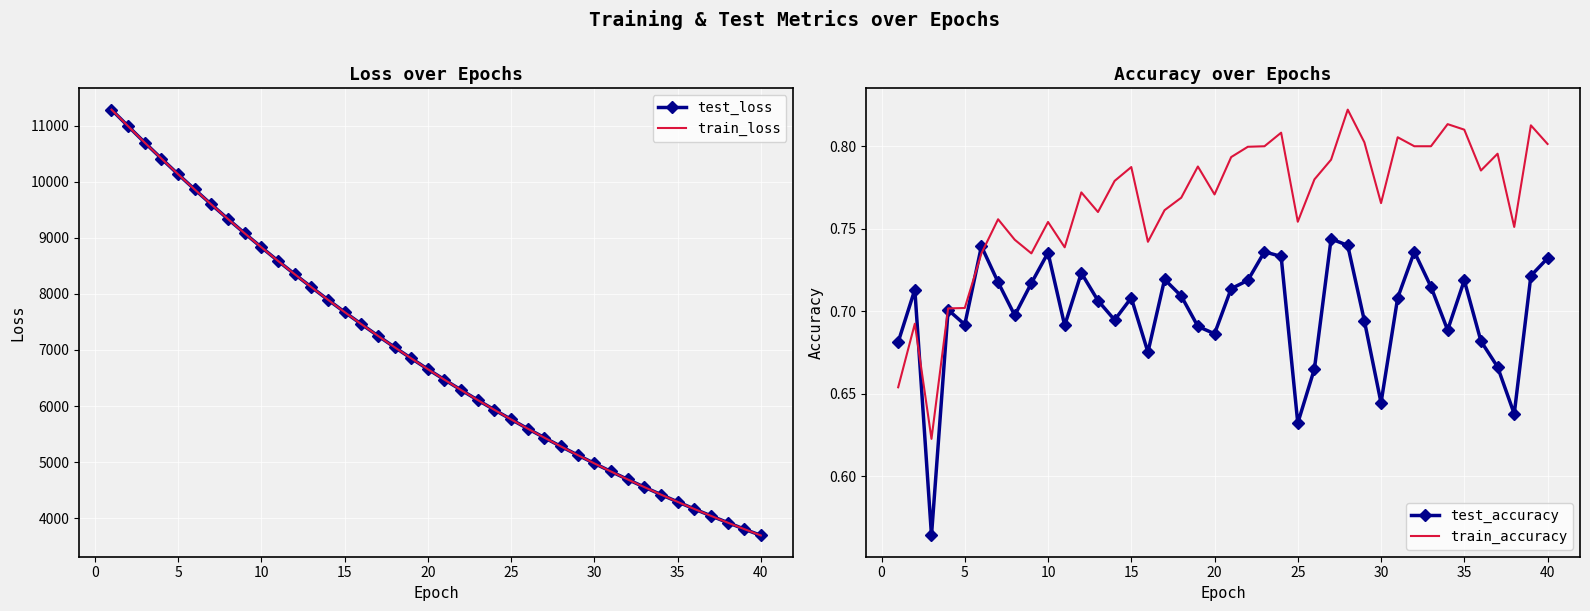

What is the highest value of the test_loss series?

11288.9